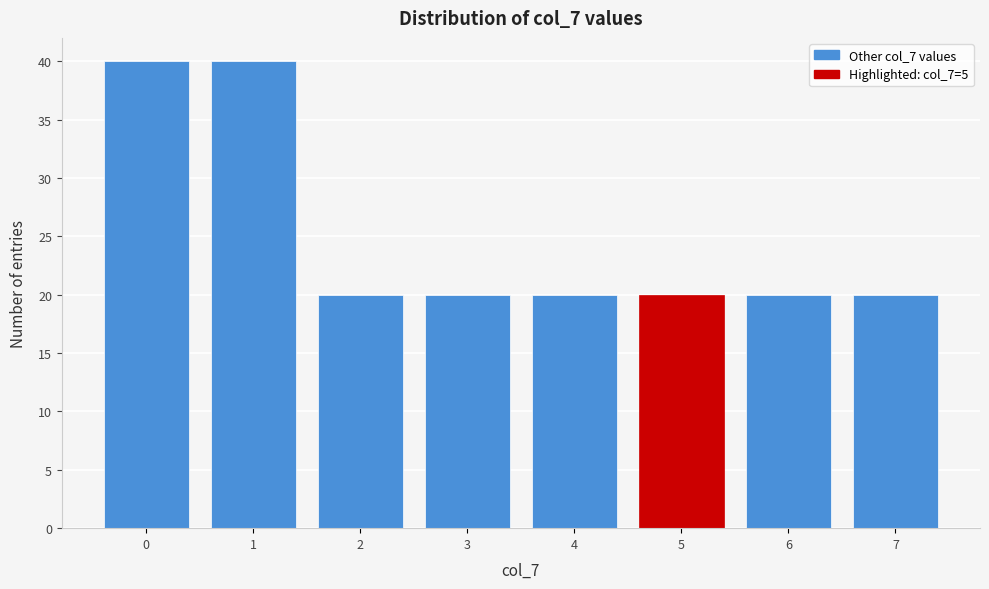

Reading right to left, extract all data points from this chart.

7=20	6=20	5=20	4=20	3=20	2=20	1=40	0=40